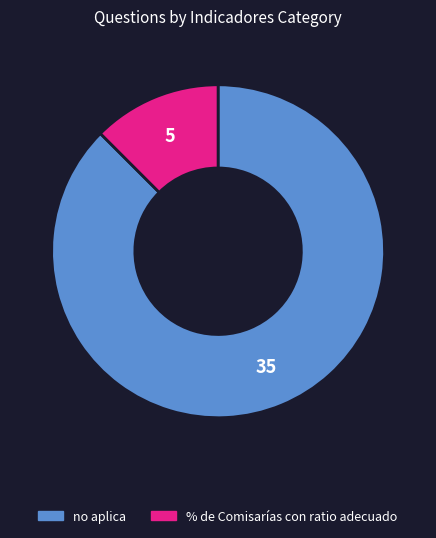

Does any single category account for the majority?

Yes